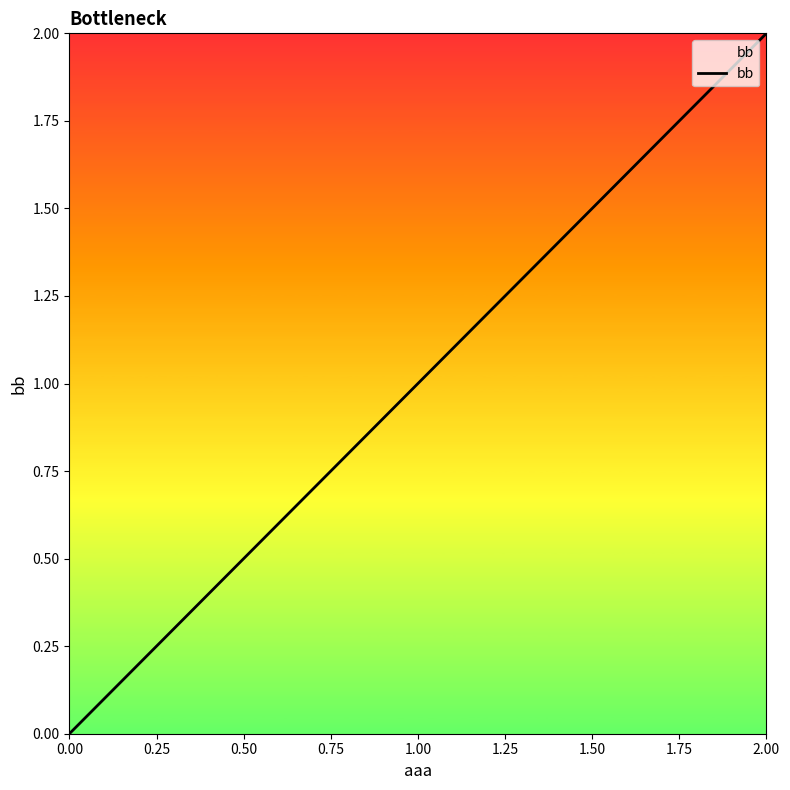

What is the sum of all values?

3